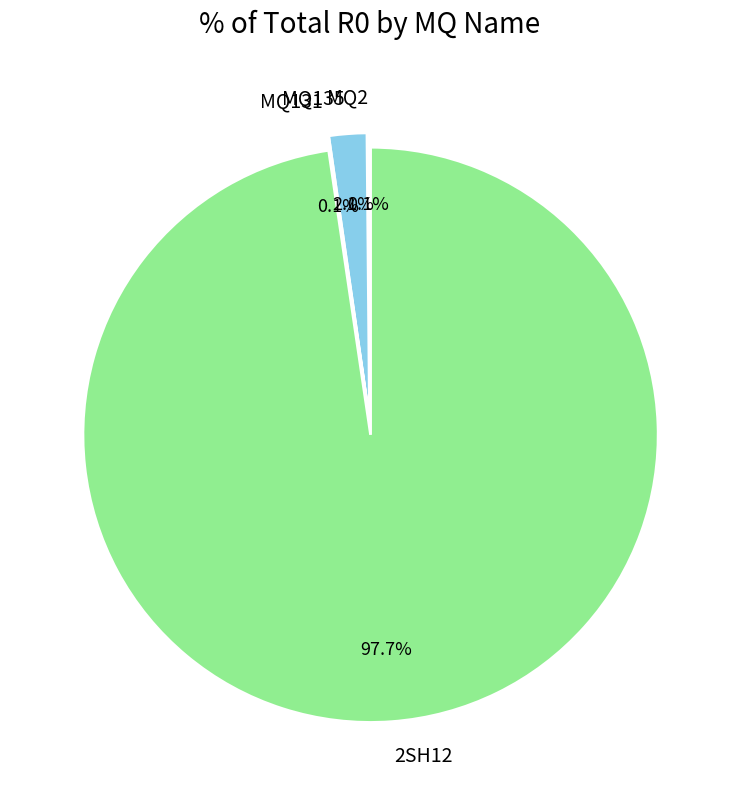

What is the largest slice in the pie chart?

2SH12